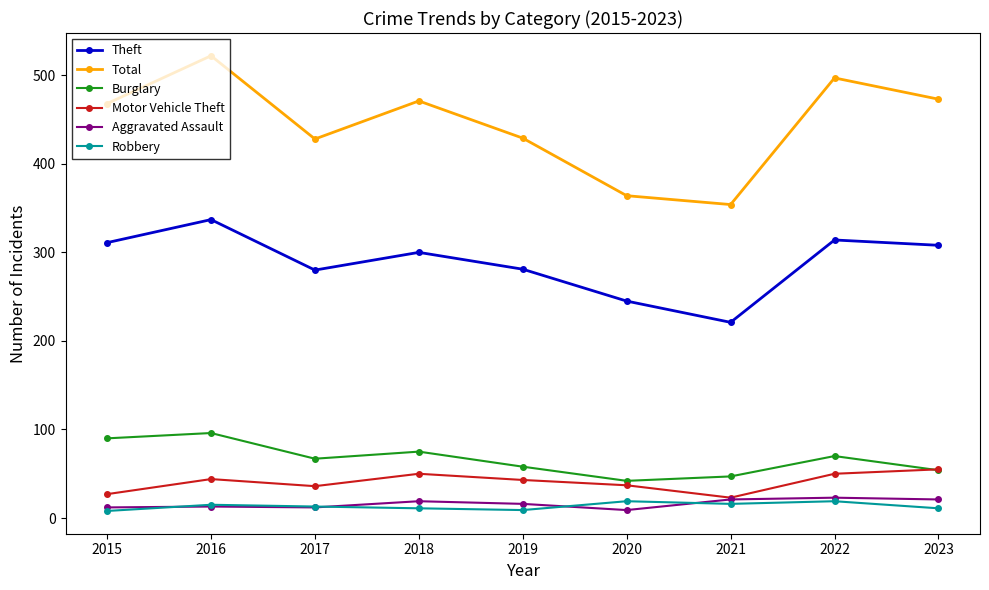

True or false: Aggravated Assault has a value of 19 at 2018.

True